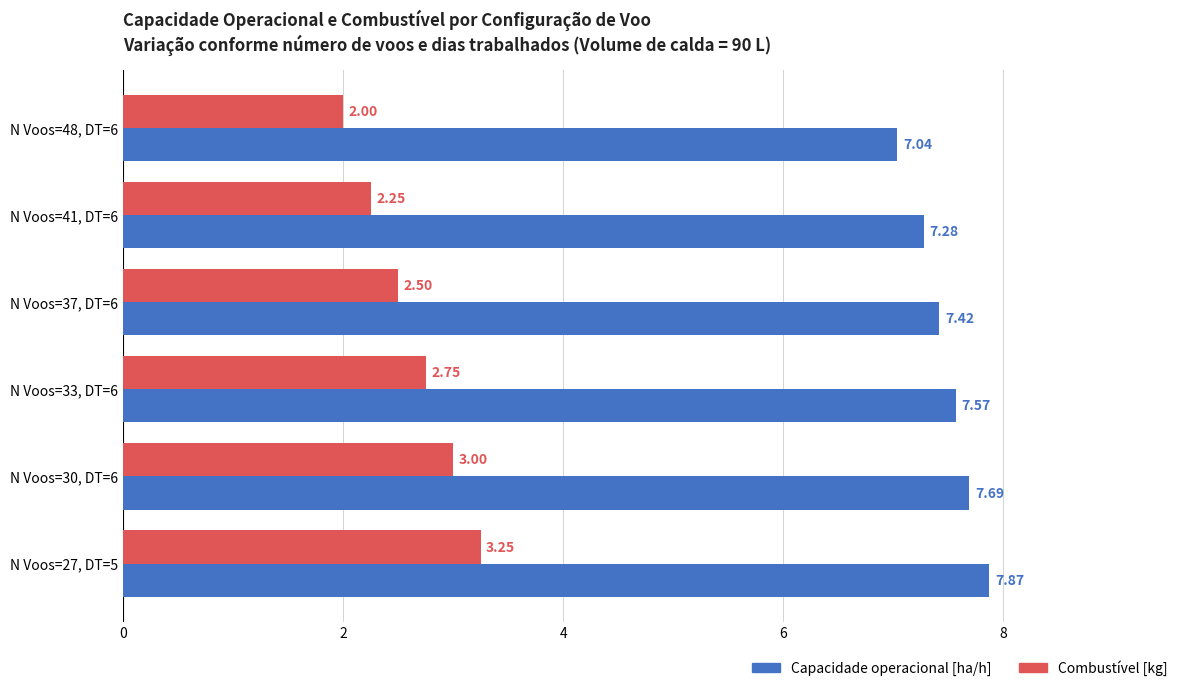

What is the sum of the Capacidade operacional [ha/h] values at N Voos=41, DT=6 and N Voos=37, DT=6?

14.7